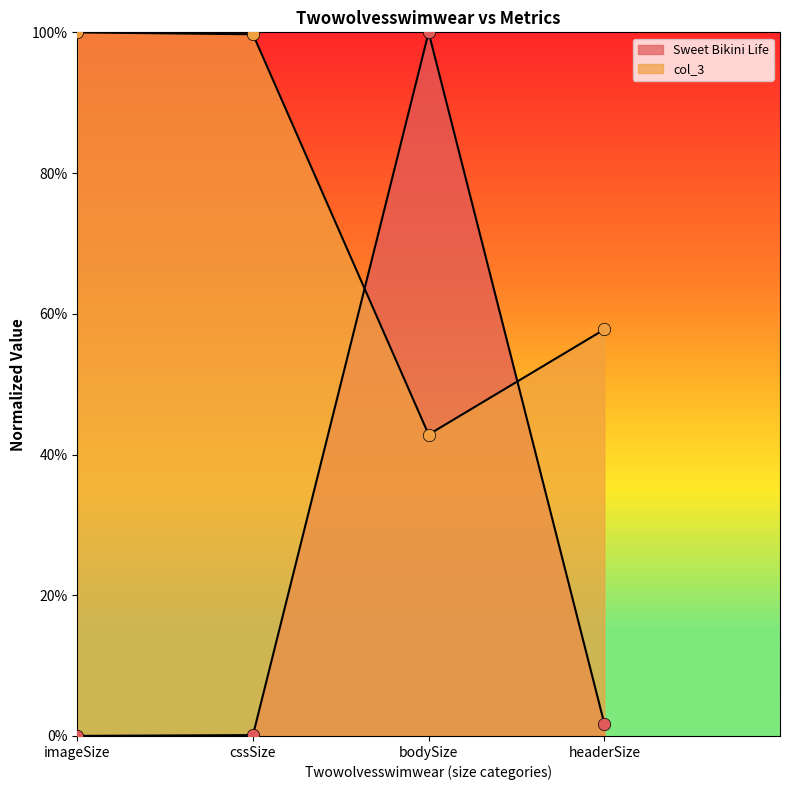

Is the value of col_3 at bodySize greater than the value of Sweet Bikini Life at cssSize?

Yes